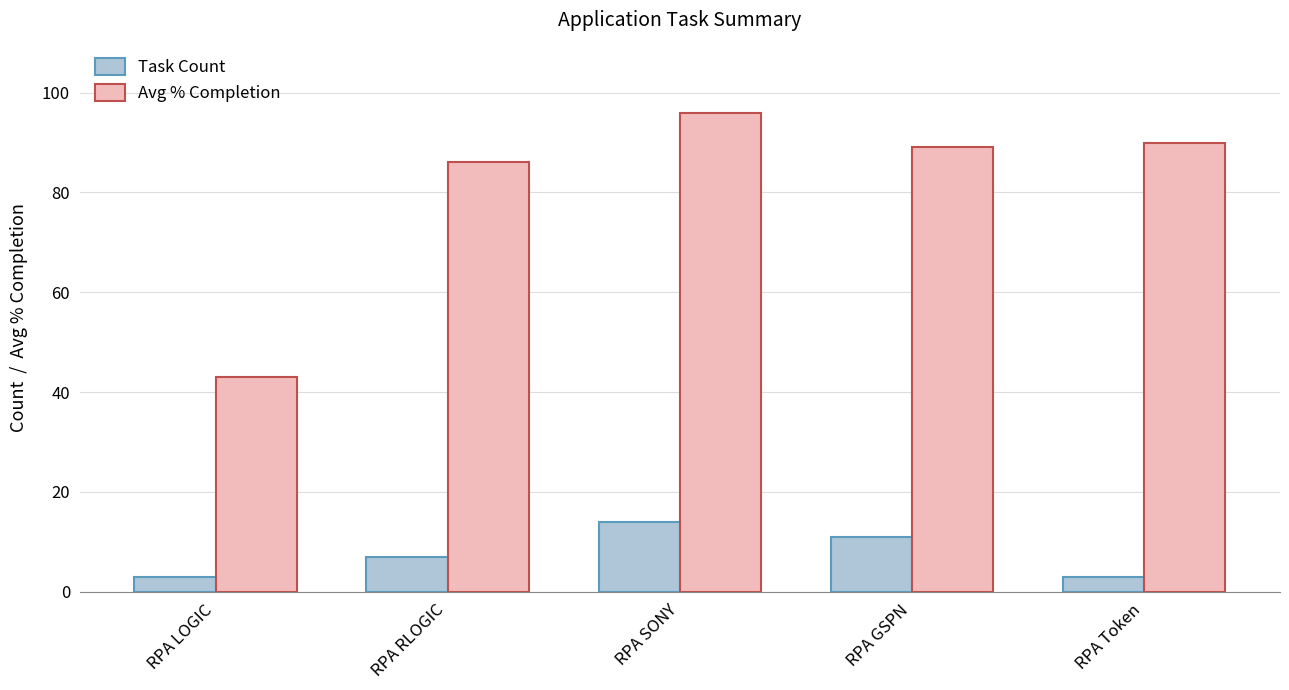

How many data points does each series have?

5